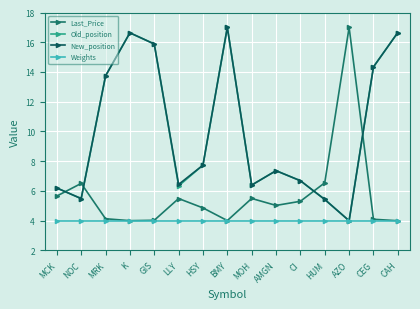

The value of Weights at MRK is 6.8. True or false?

False